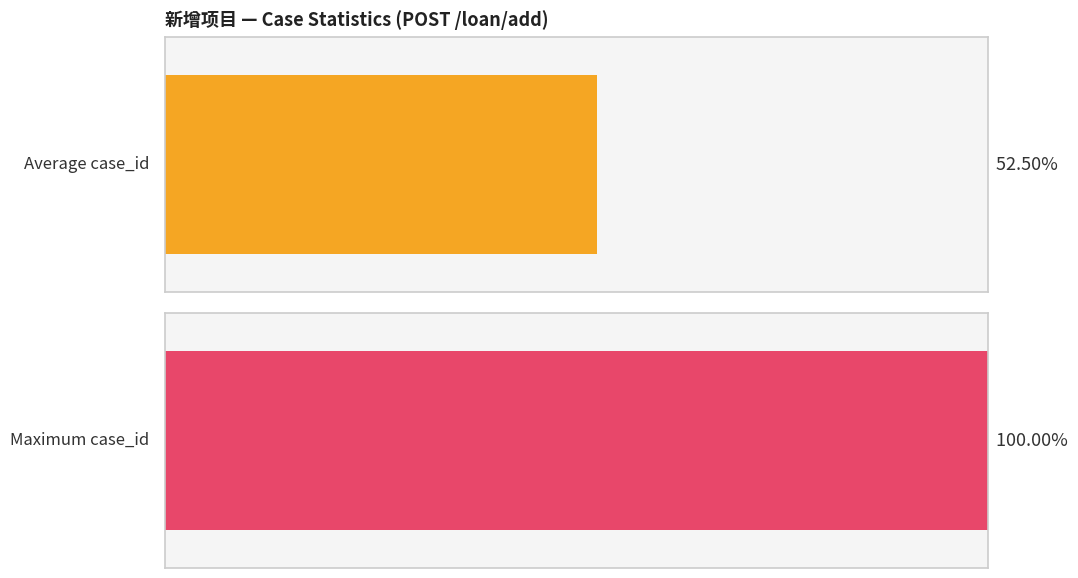

How many series are shown in this chart?

1